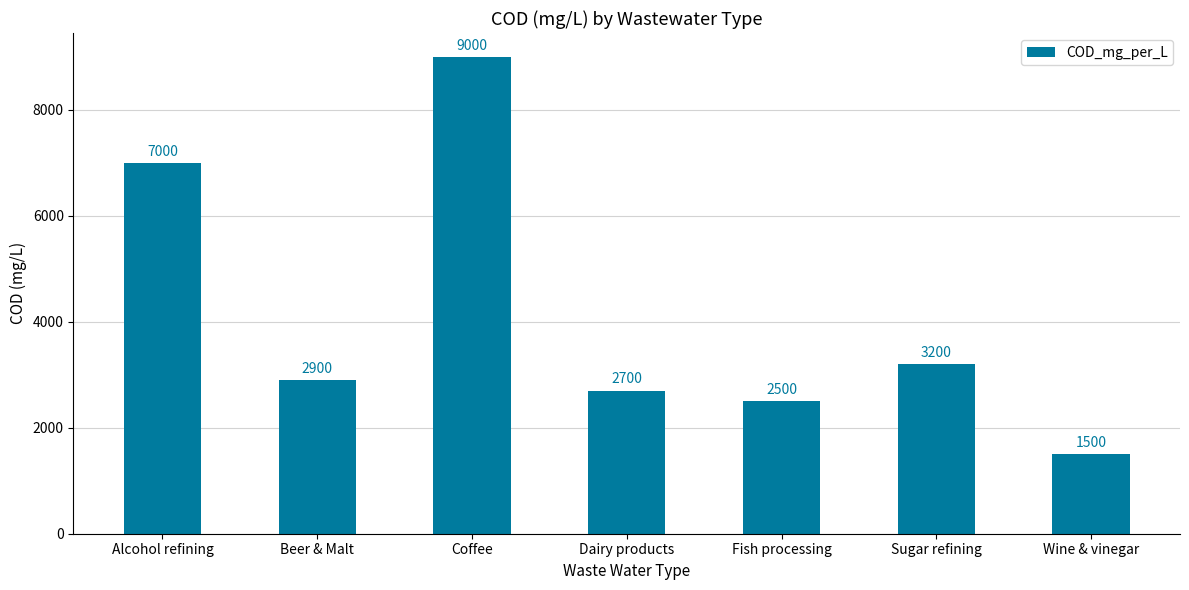

The chart shows a value of 2700 at Dairy products. True or false?

True